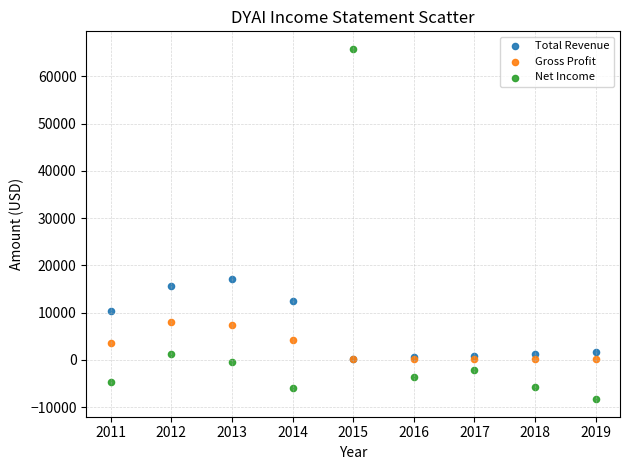

Which series reaches the minimum Y coordinate?

Net Income